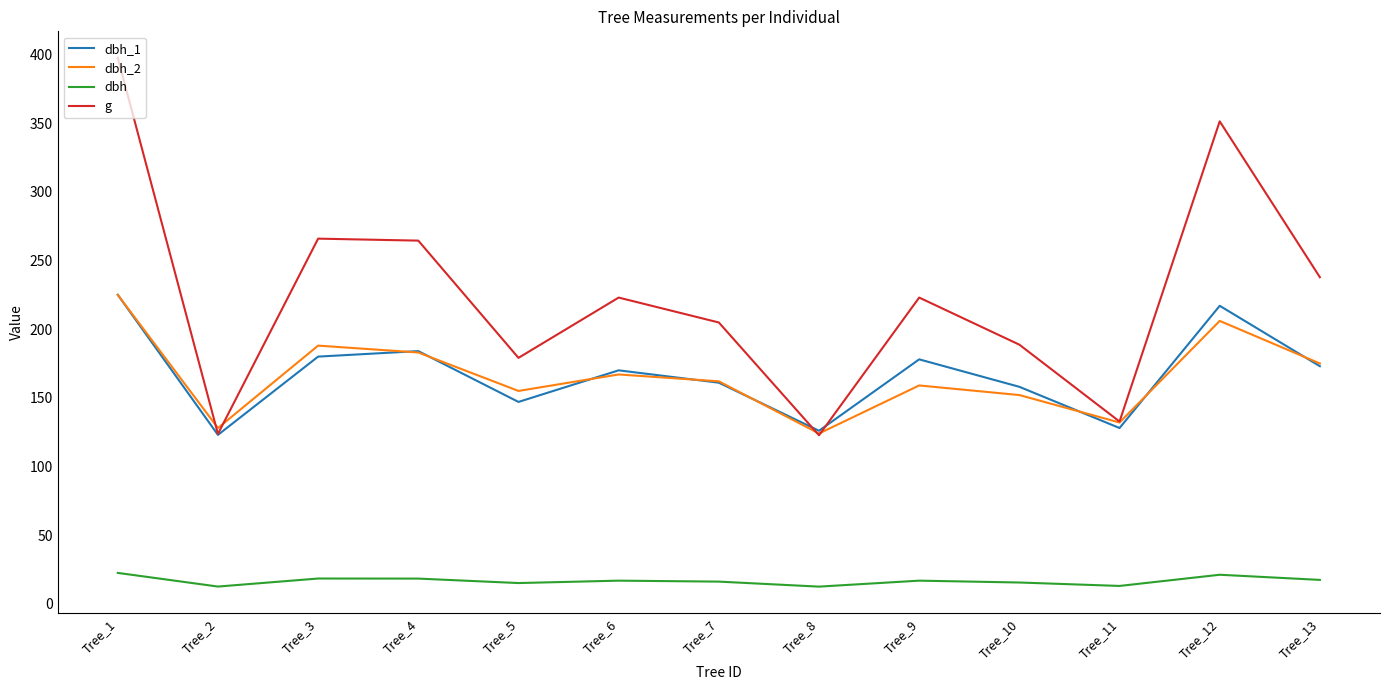

The dbh_1 series shows 128.0 at Tree_11. True or false?

True